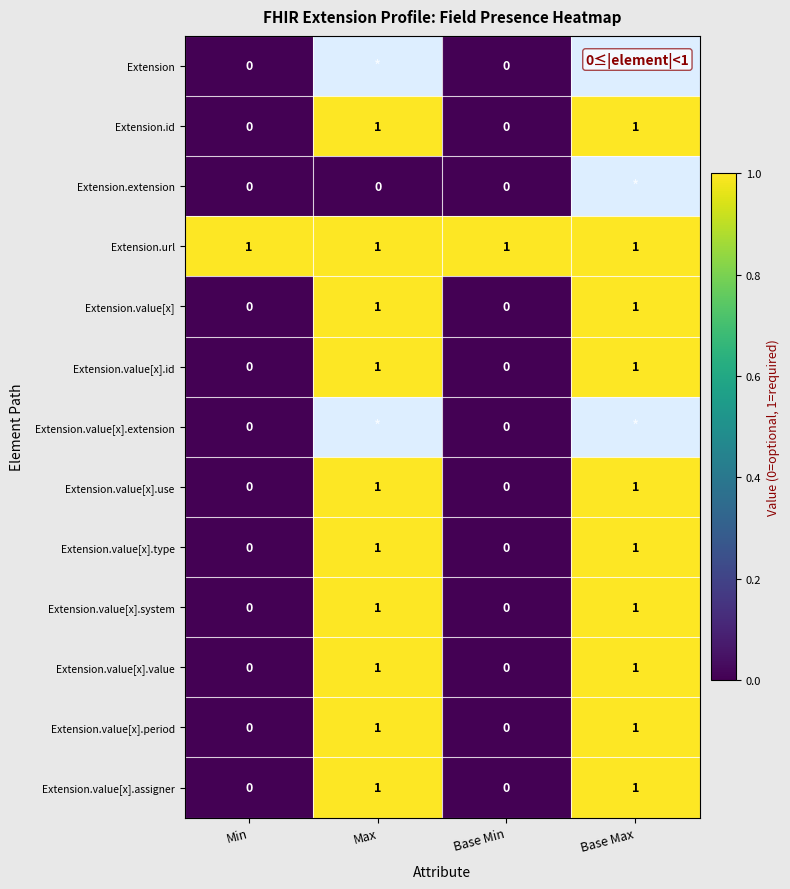

The Extension.value[x].system series shows 0 at Max. True or false?

False